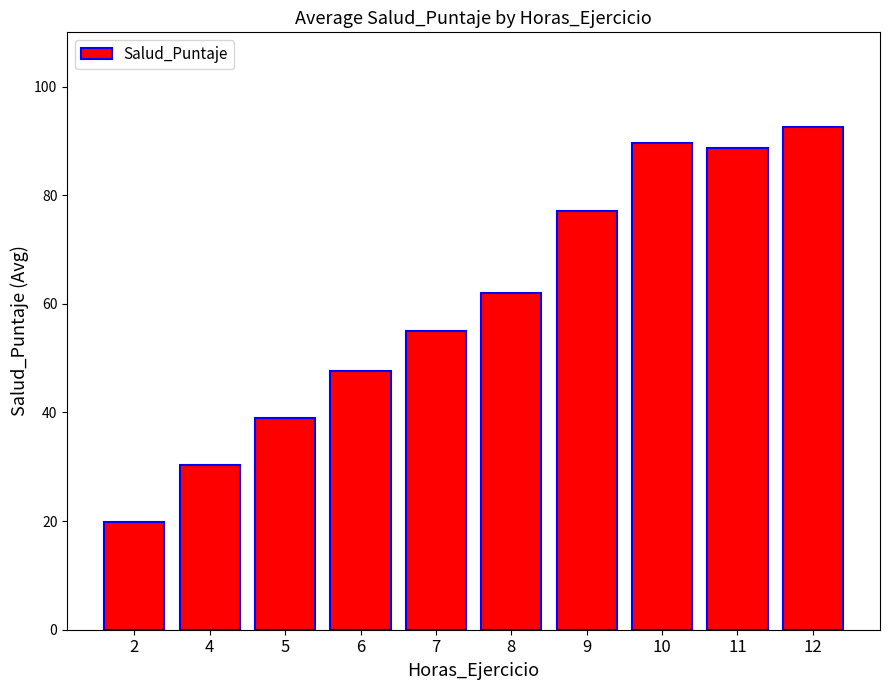

Count the number of data series in this chart.

1